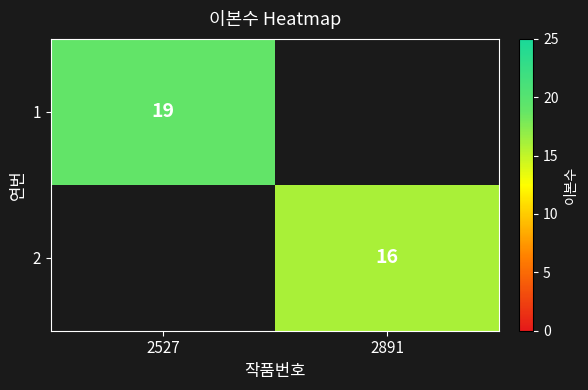

Is it true that 2 equals 25 at 2891?

False